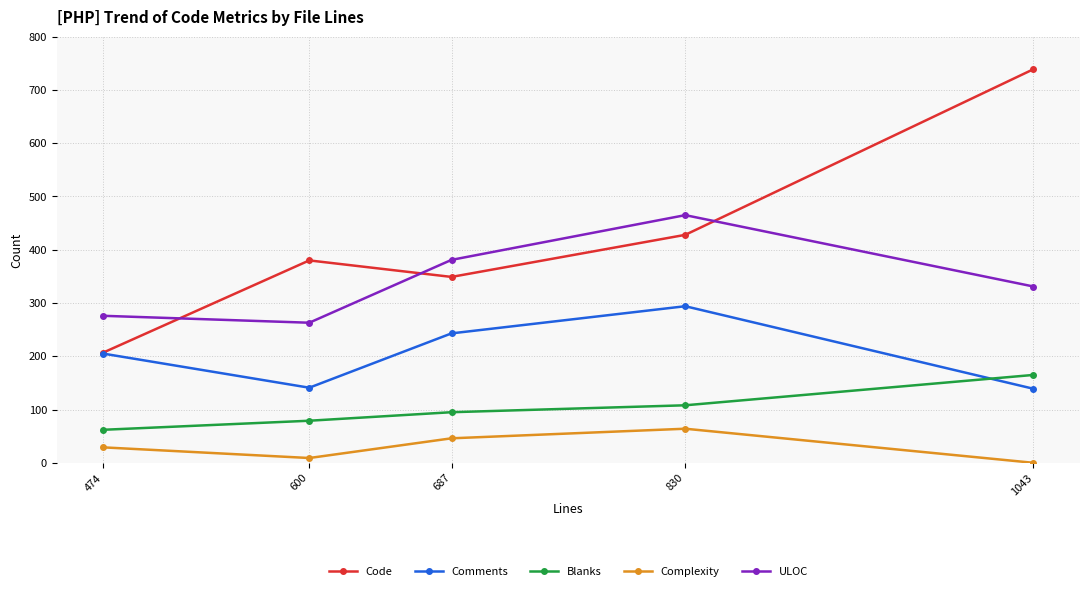

How many interior local valleys does the Comments series have?

1